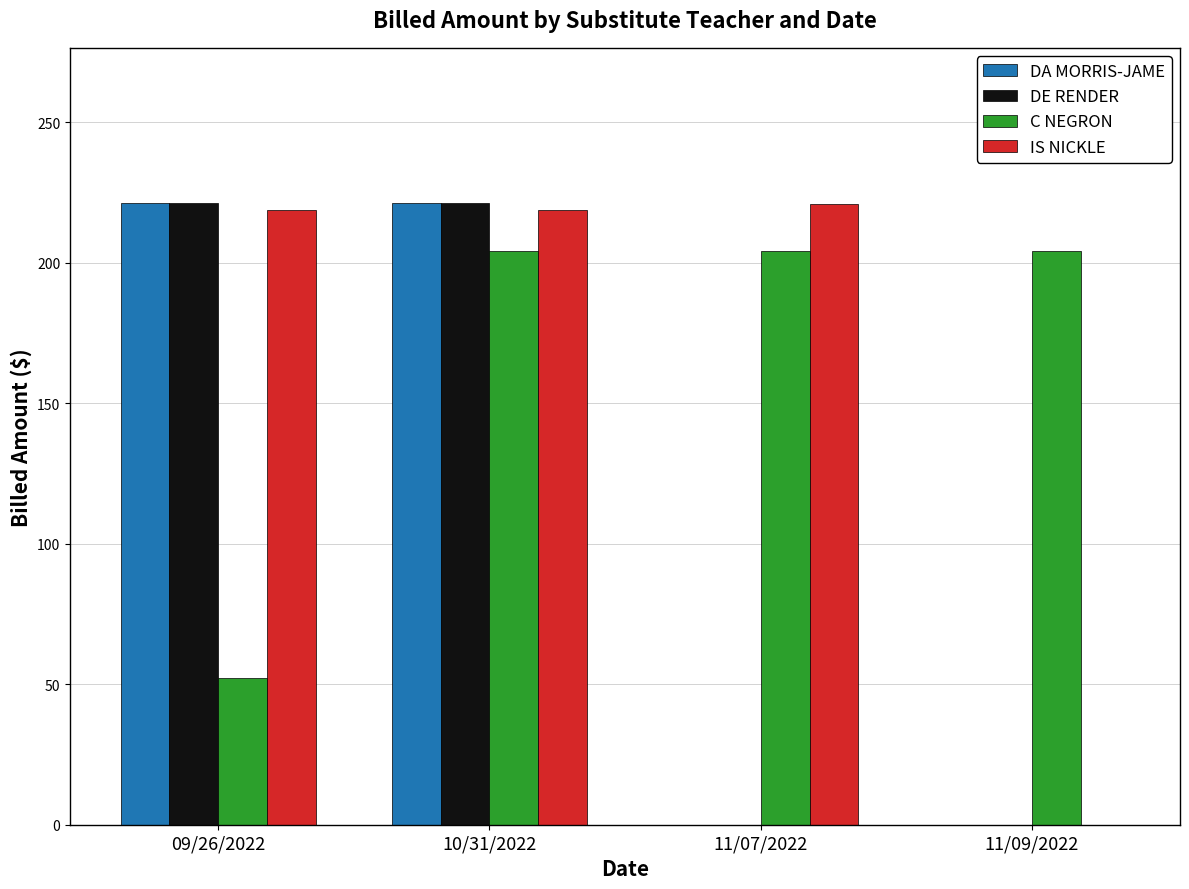

What is the total value across all series at 09/26/2022?

713.5